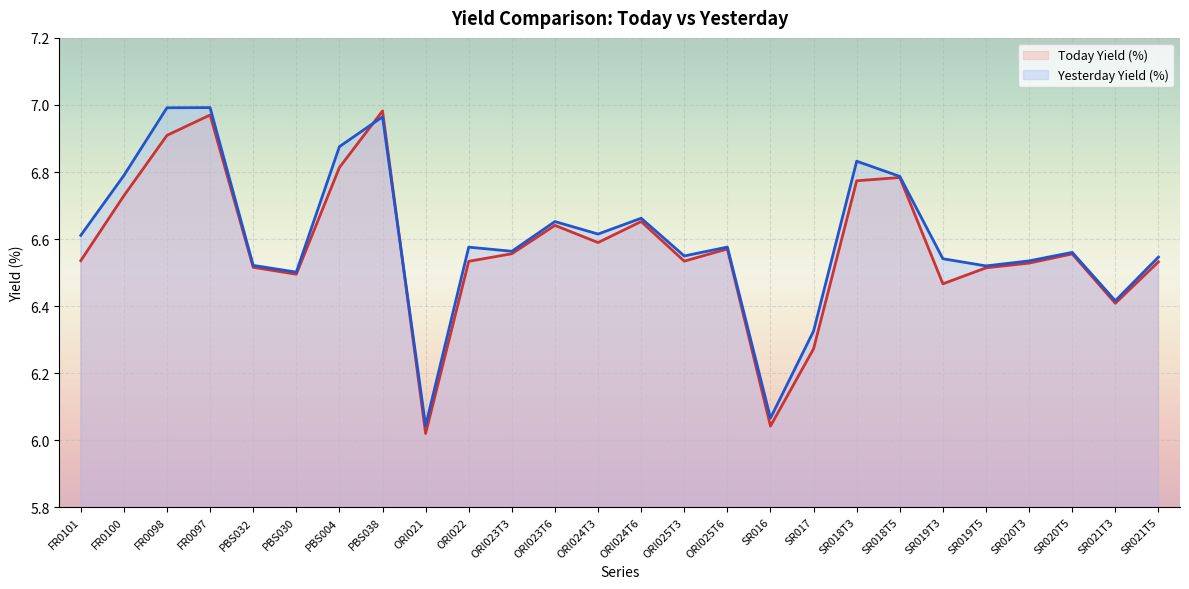

What is the difference between the maximum and second lowest values in the Today Yield (%) series?

0.9